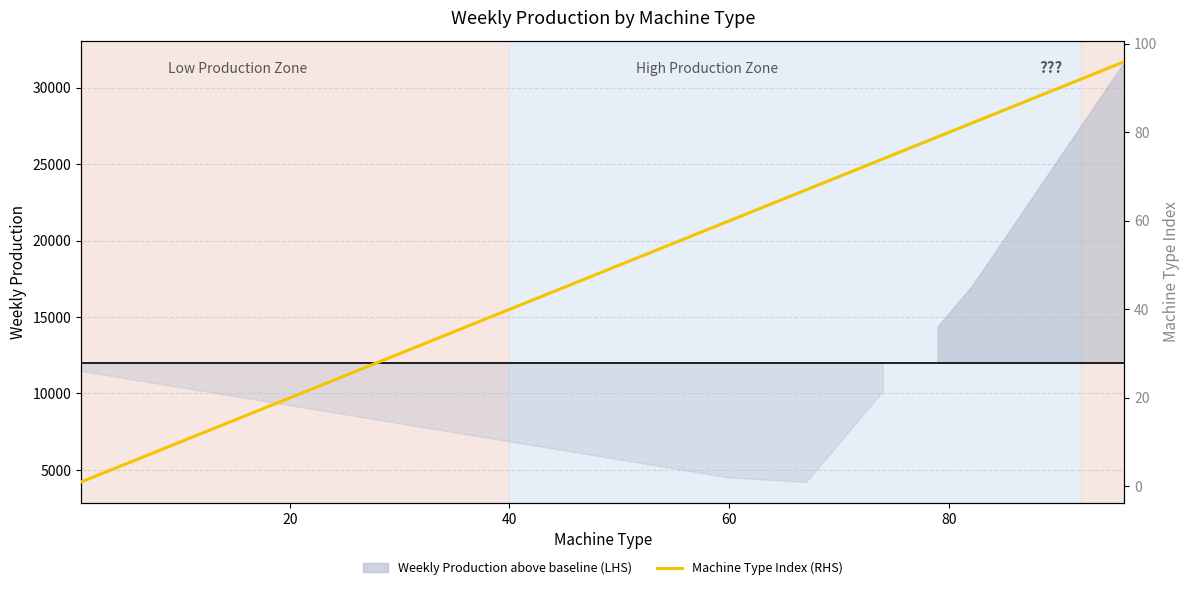

Reading left to right, list all the values displayed in this chart.

1	2	3	4	5	7	8	10	11	12	13	14	16	17	18	20	21	25	26	38	40	42	46	55	60	67	74	79	80	81	82	83	87	90	91	92	93	94	95	96